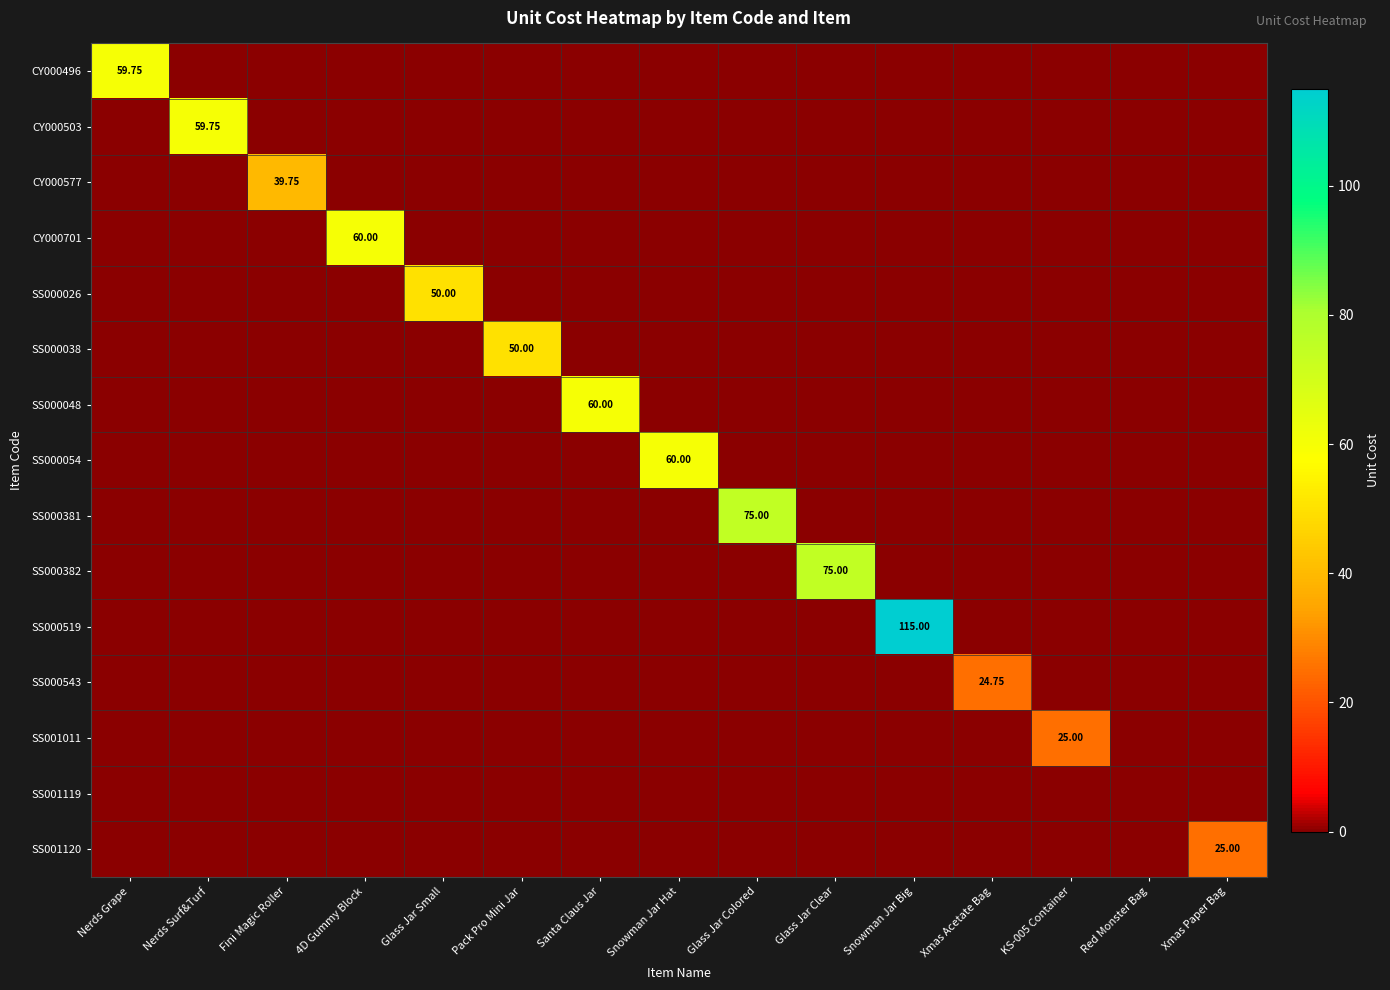

What is the greatest value displayed?

115.0